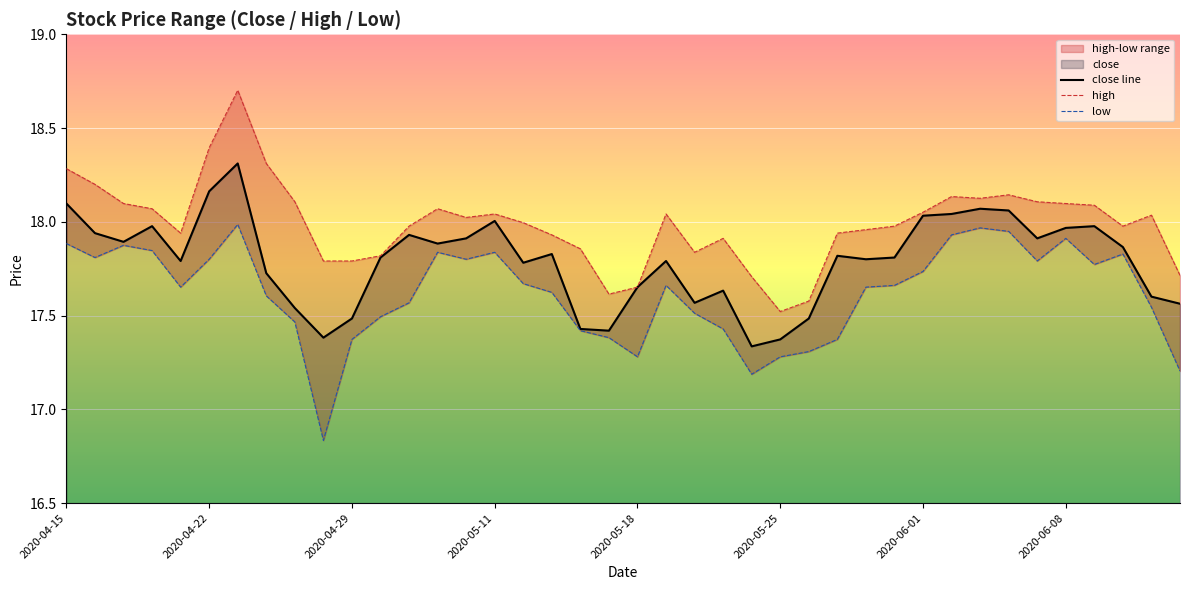

What is the value of the low point at the 35th from the left?

17.8